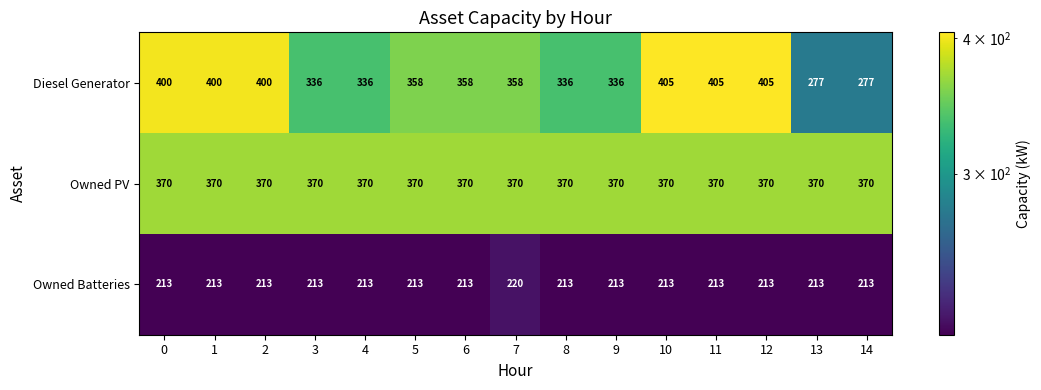

True or false: Diesel Generator has a value of 414 at 13.

False